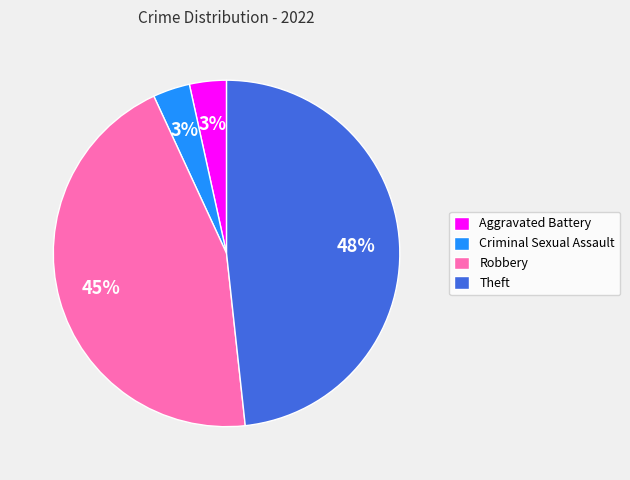

What percentage is the Aggravated Battery slice, to the nearest percent?

3%